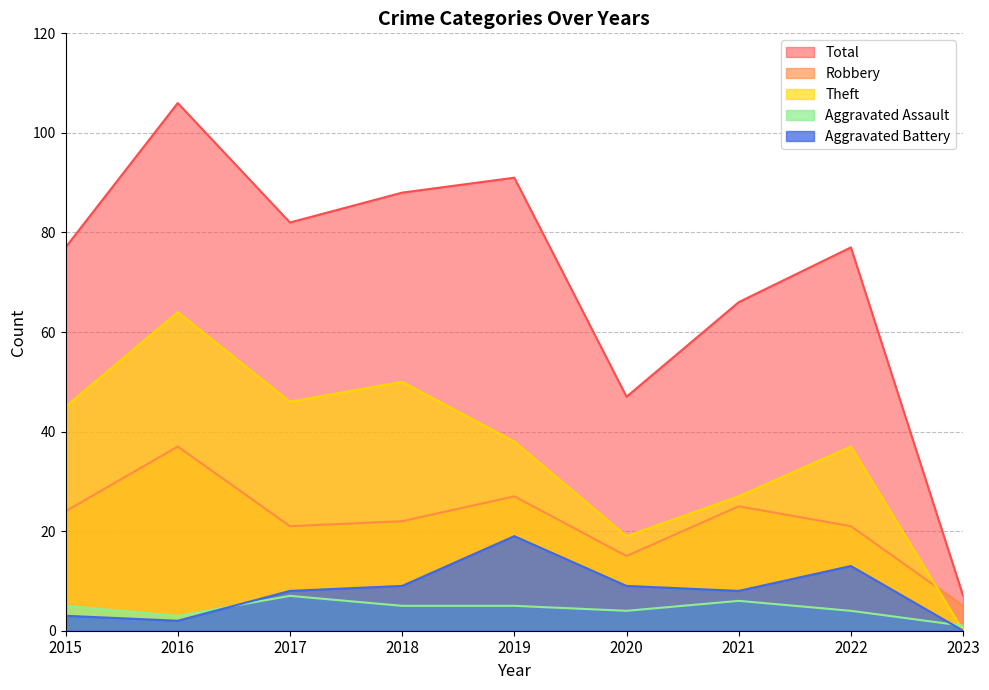

The Aggravated Assault series shows 3 at 2016. True or false?

True